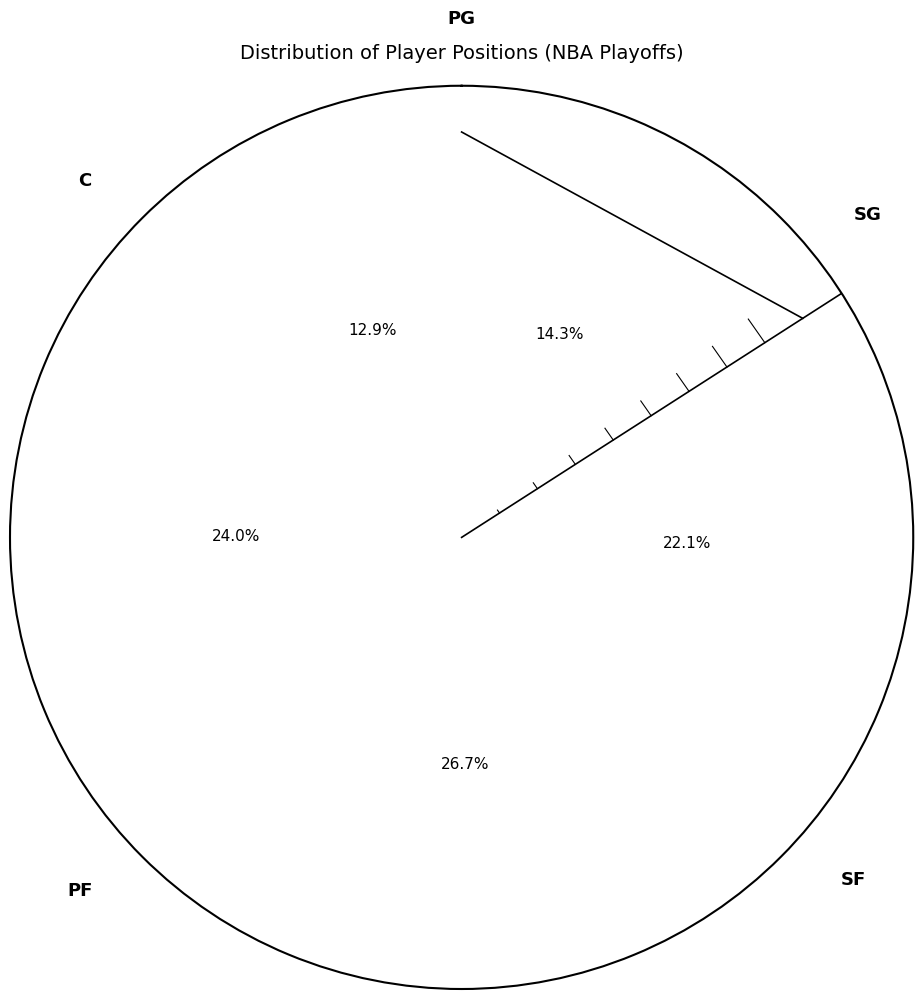

To the nearest percent, what is the average slice percentage?

20%